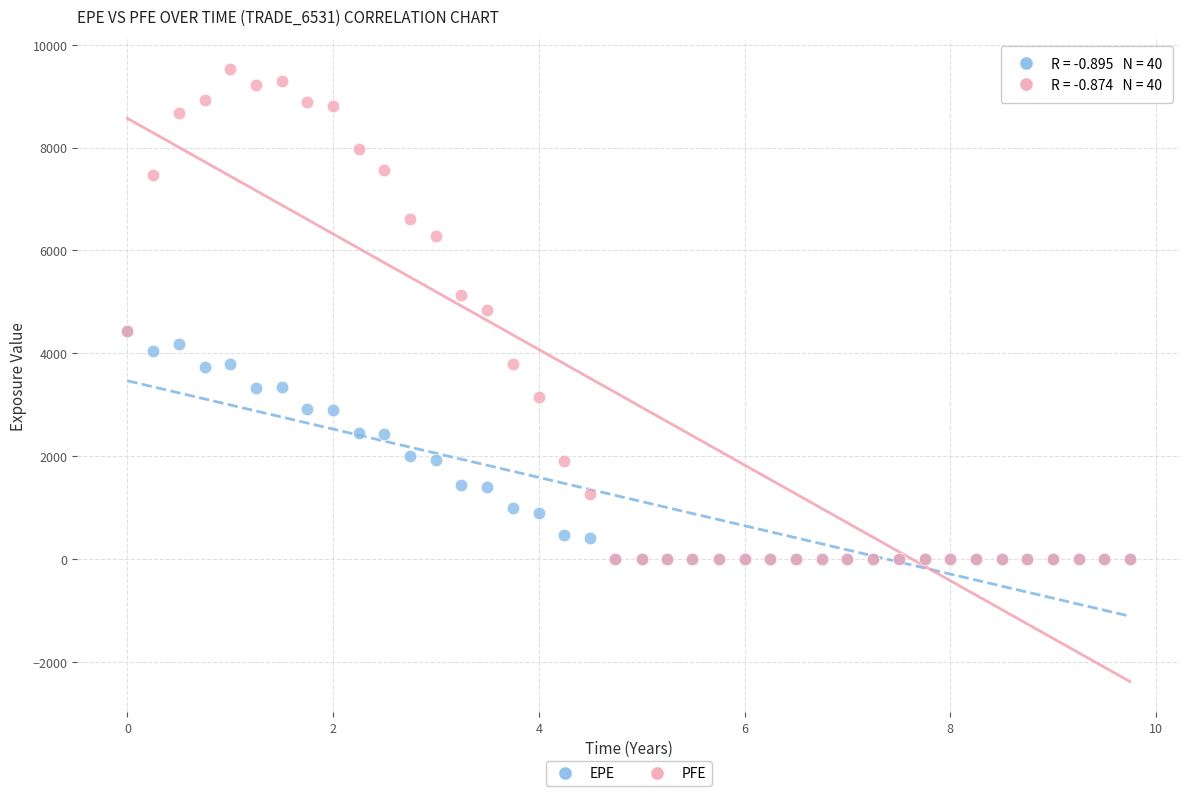

Which series has the largest Y range (max minus min)?

PFE